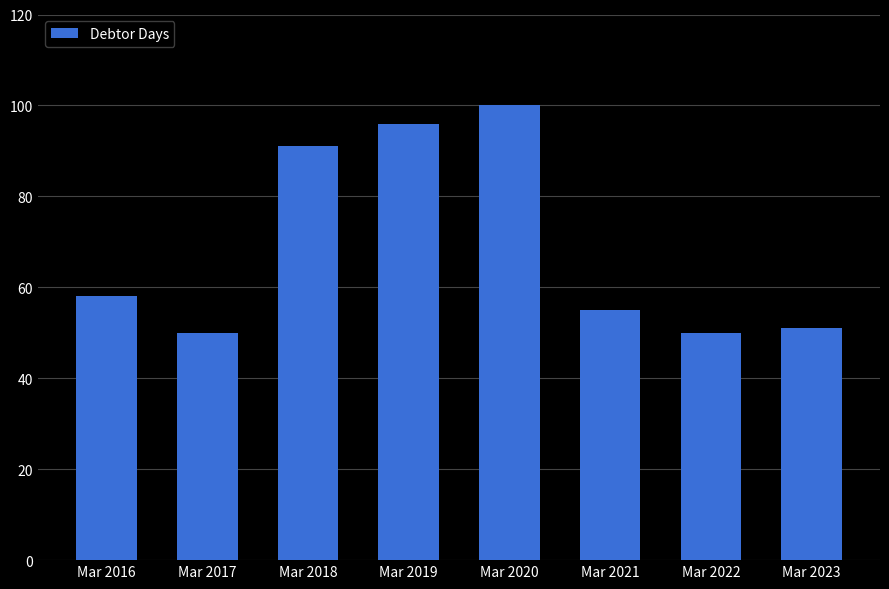

The value at Mar 2019 is 42. True or false?

False